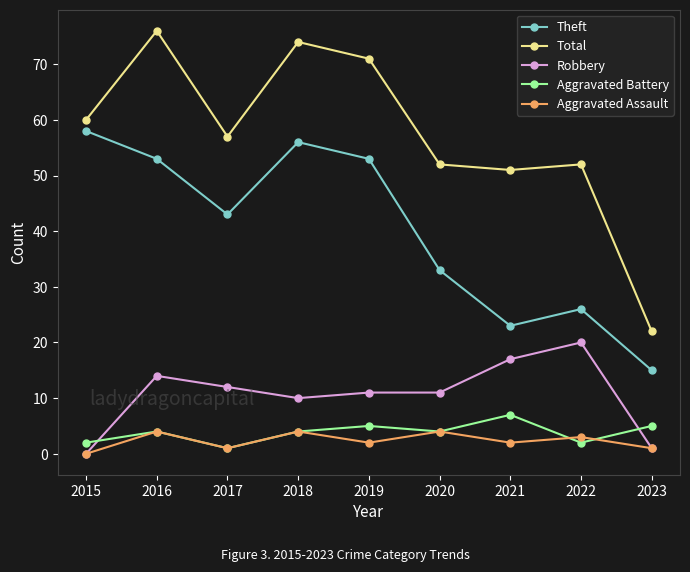

Which series has the largest total across all categories?

Total